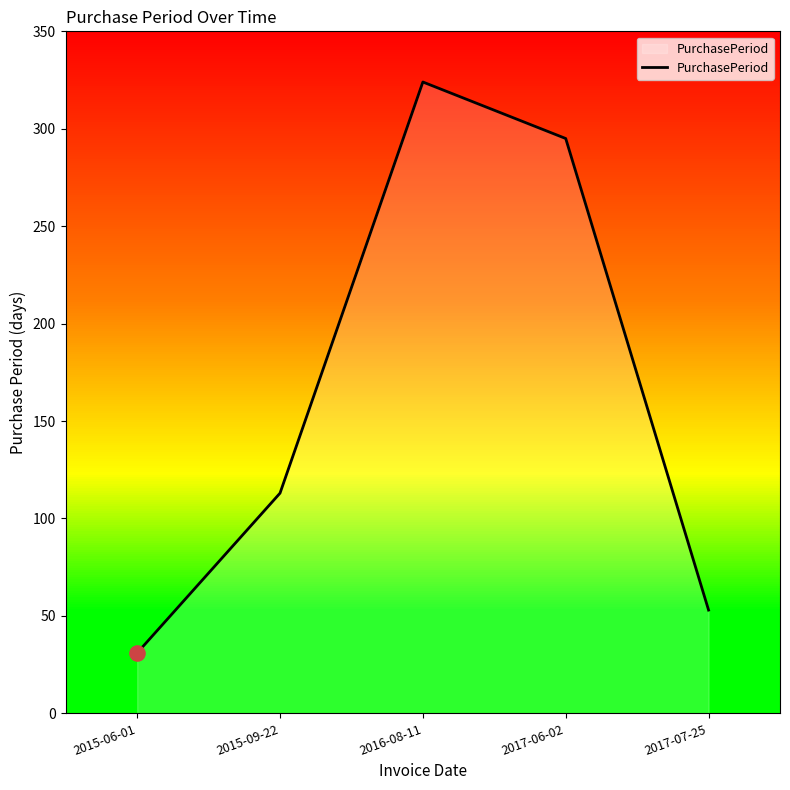

What is the change in value from 2016-08-11 to 2017-07-25?

-271